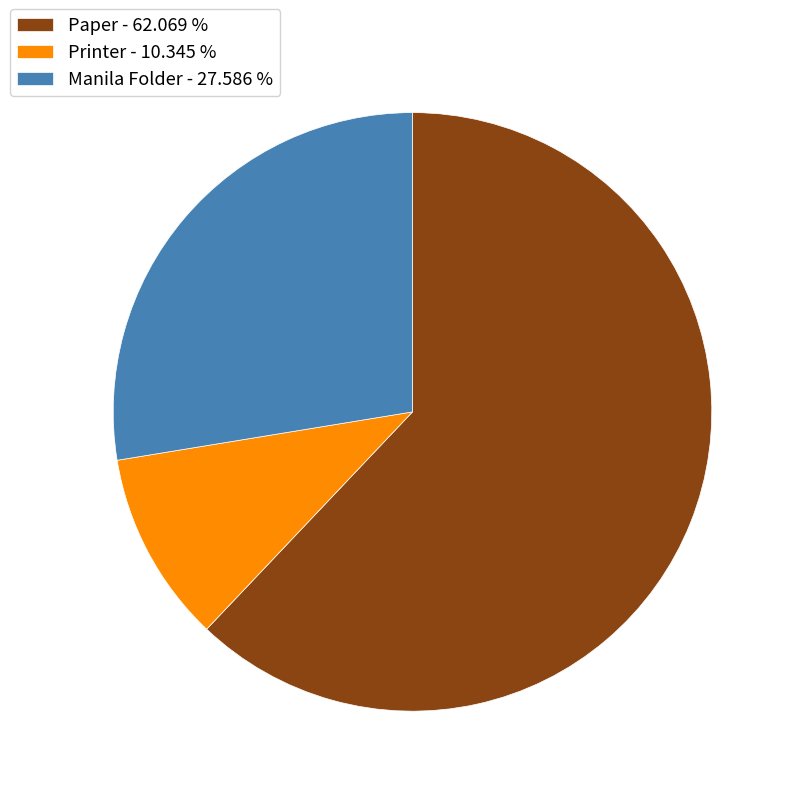

Approximately how many times larger is the value at Manila Folder compared to Paper?

0.4